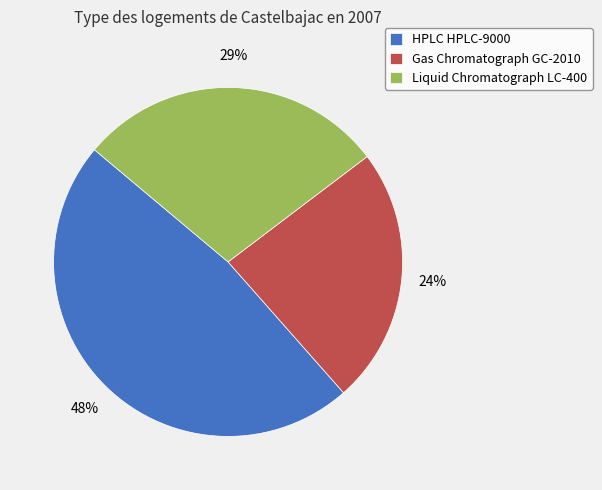

What is the largest slice in the pie chart?

HPLC HPLC-9000